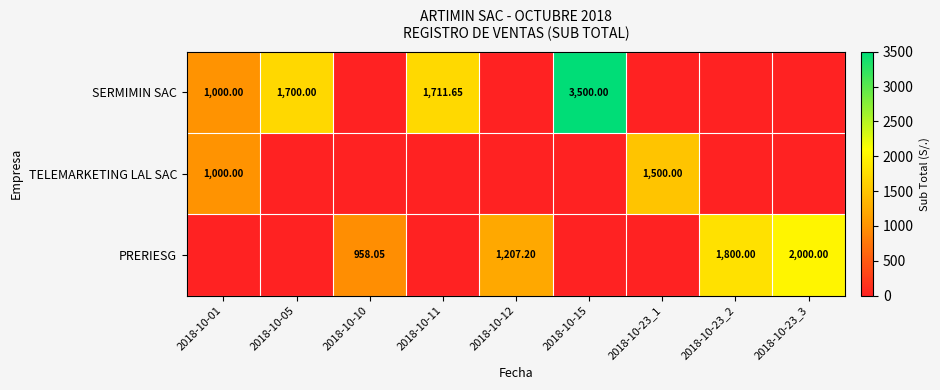

Is it true that SERMIMIN SAC equals 0.0 at 2018-10-23_3?

True